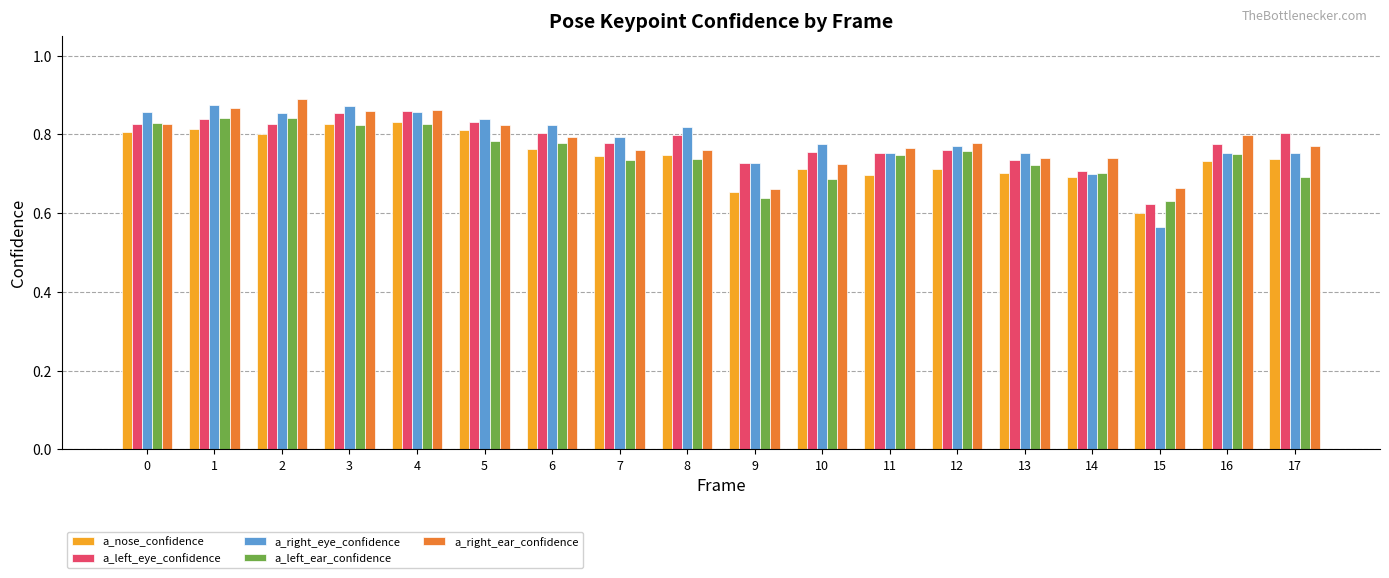

Is the value of a_left_ear_confidence at 13 greater than the value of a_nose_confidence at 0?

No